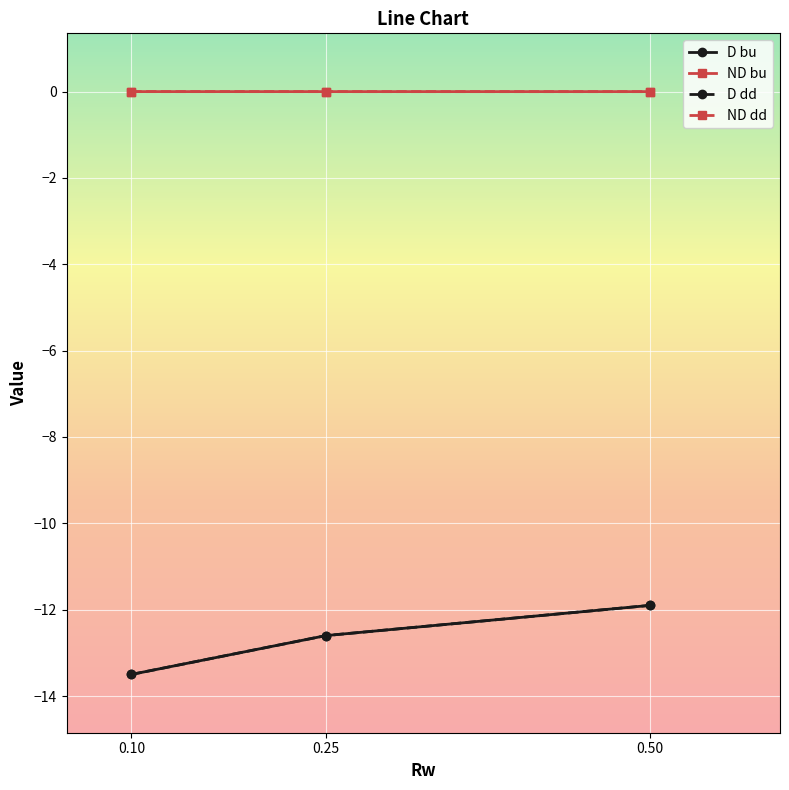

Which series has the largest range (max minus min)?

D bu